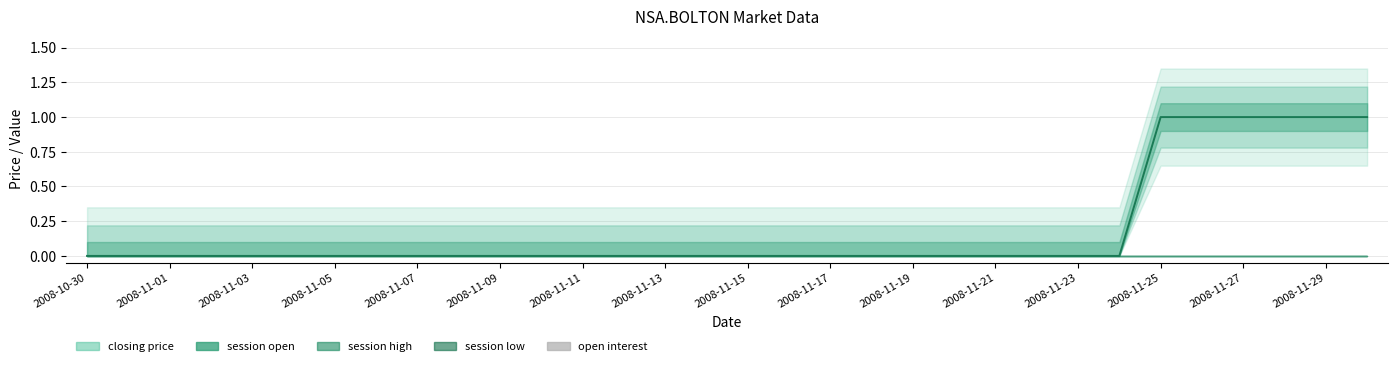

Which series has the largest total across all categories?

closing price